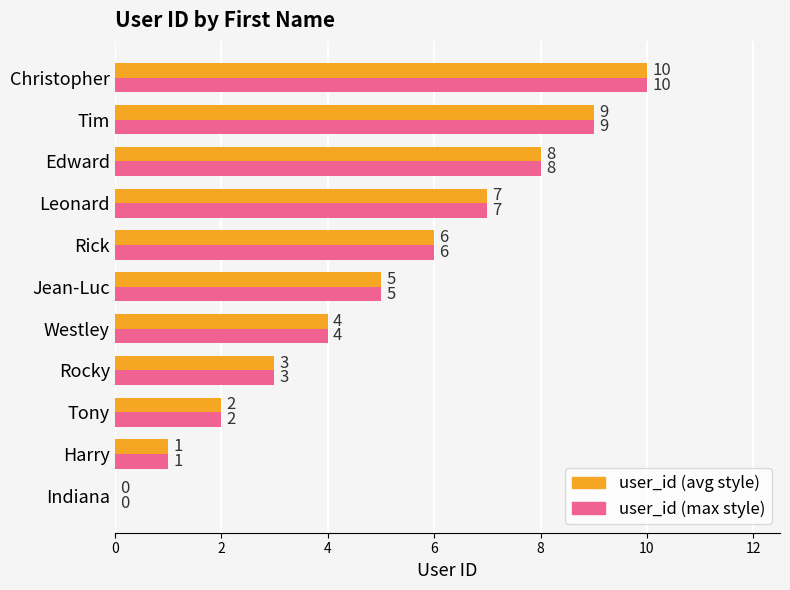

How many values in user_id (avg style) are above zero?

10